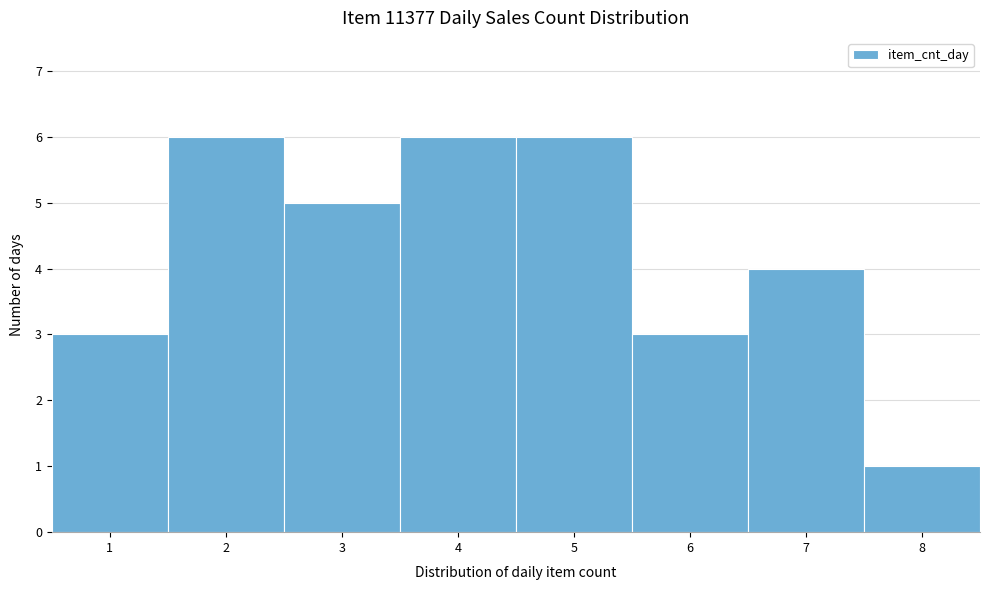

What is the height of the bar covering 5.5 to 6.5 on the x-axis? The values are not printed on the chart, so give them approximately, as read against the axis.

3